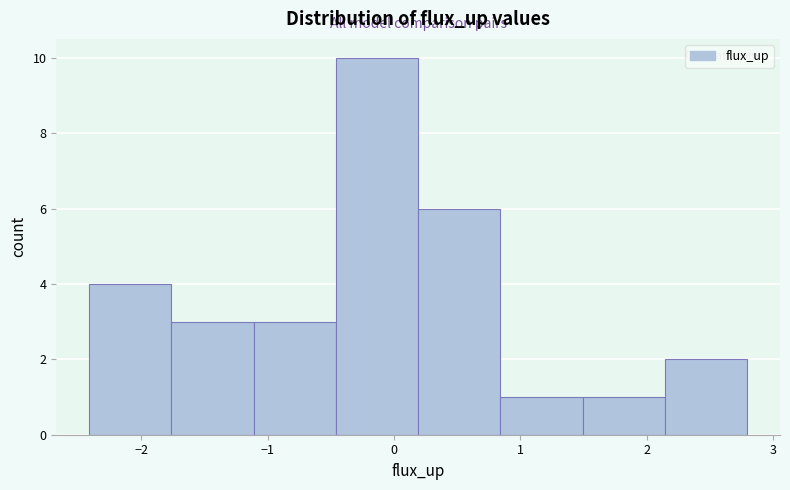

Reading left to right, transcribe this chart: for each bar, give the range it covers on the x-axis and its height. Neither the bar edges nor the heights are printed on the chart, so give them approximately, as read against the axes.

-2.4 to -1.8: 4
-1.8 to -1.1: 3
-1.1 to -0.5: 3
-0.5 to 0.2: 10
0.2 to 0.8: 6
0.8 to 1.5: 1
1.5 to 2.1: 1
2.1 to 2.8: 2